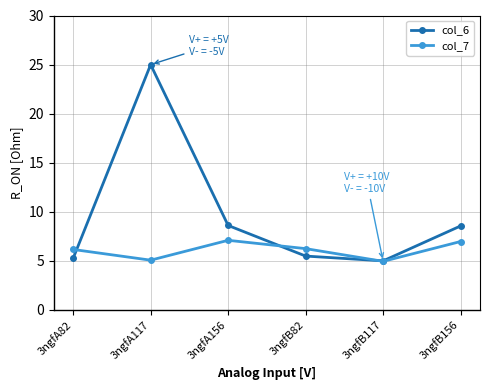

How many lines are shown in the chart?

2